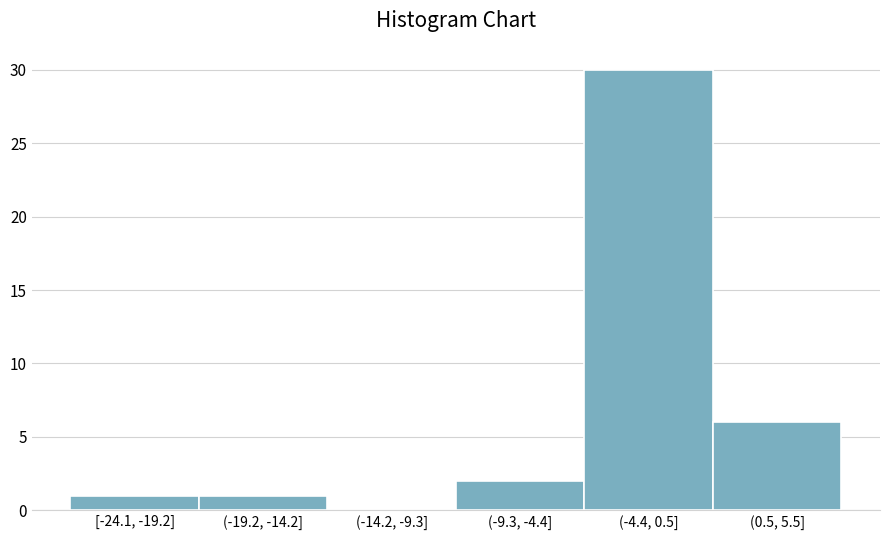

Reading right to left, list all the values displayed in this chart.

(0.5, 5.5]=6	(-4.4, 0.5]=30	(-9.3, -4.4]=2	(-14.2, -9.3]=0	(-19.2, -14.2]=1	[-24.1, -19.2]=1